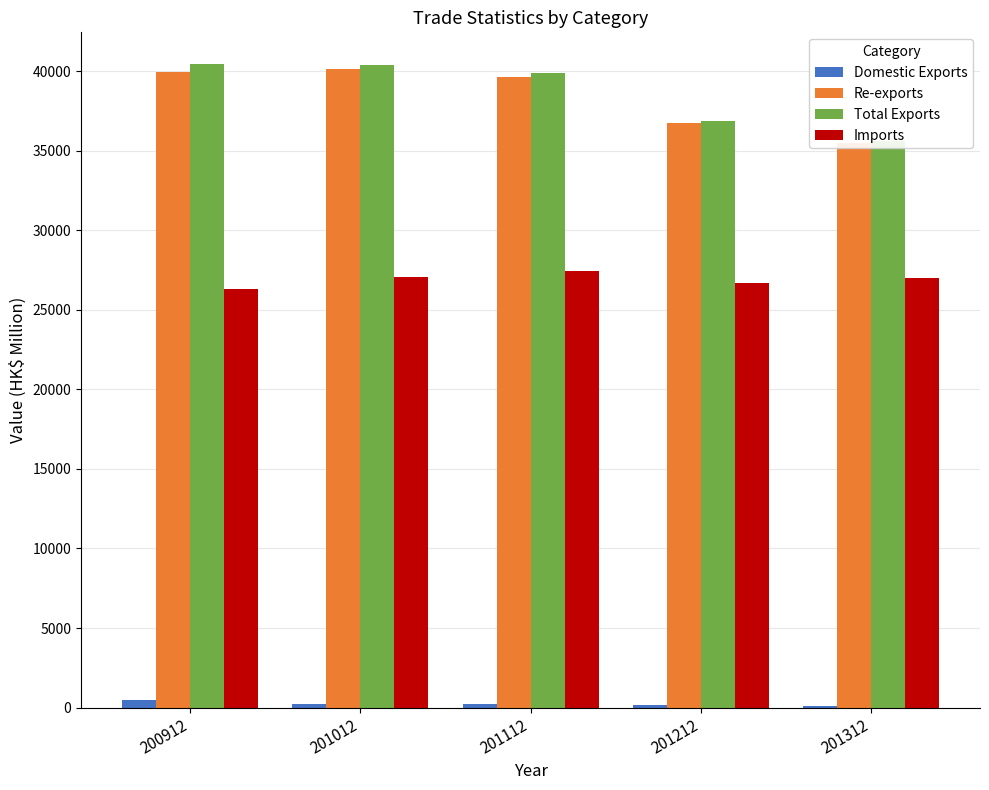

How many groups of bars are there?

5